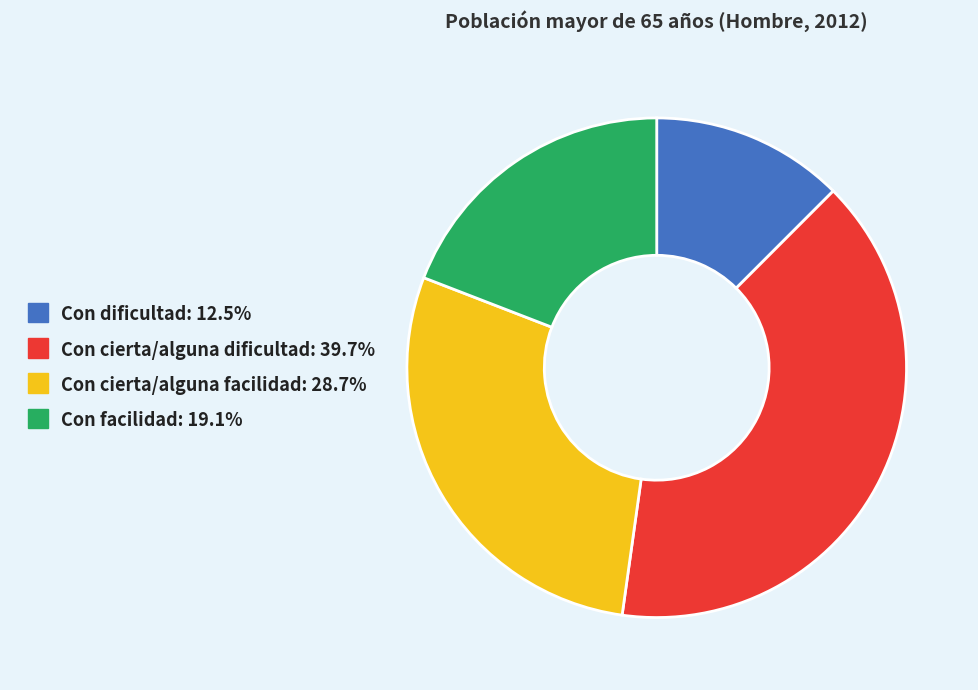

Is the sum of Con facilidad and Con dificultad greater than half?

No